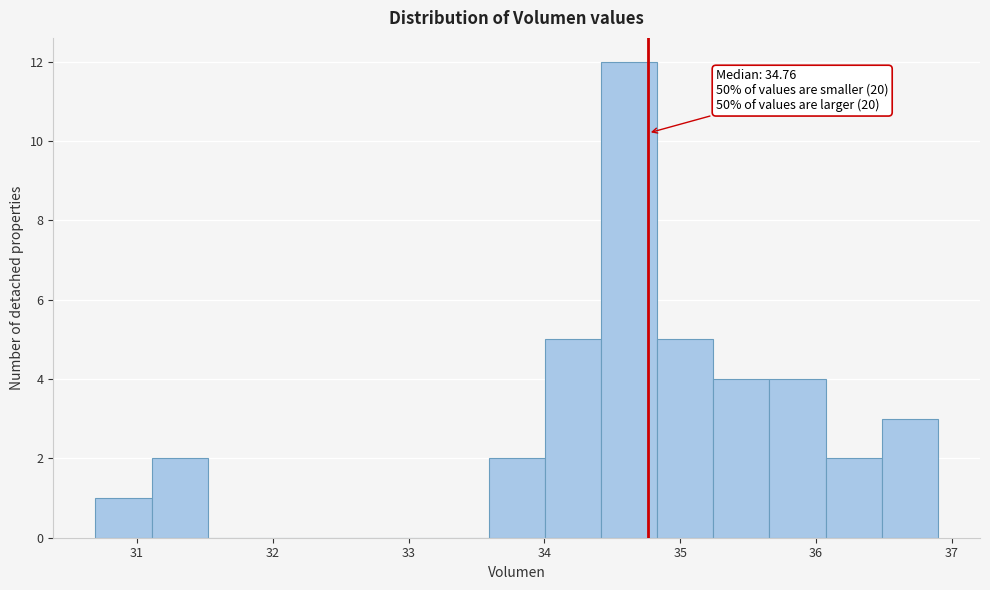

Over which range of the x-axis is the bar tallest?

34.4 to 34.8